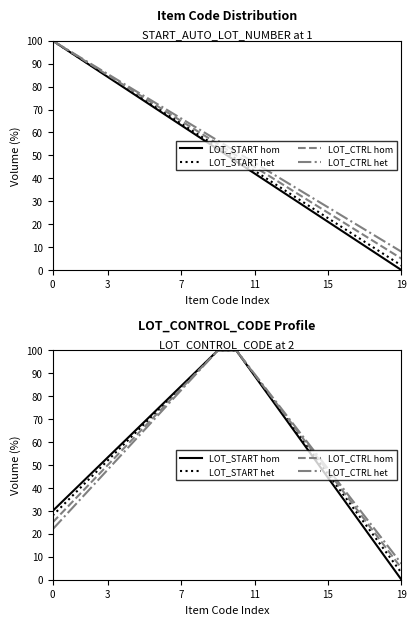

What is the spread (max minus min) of values at 6?

2.7